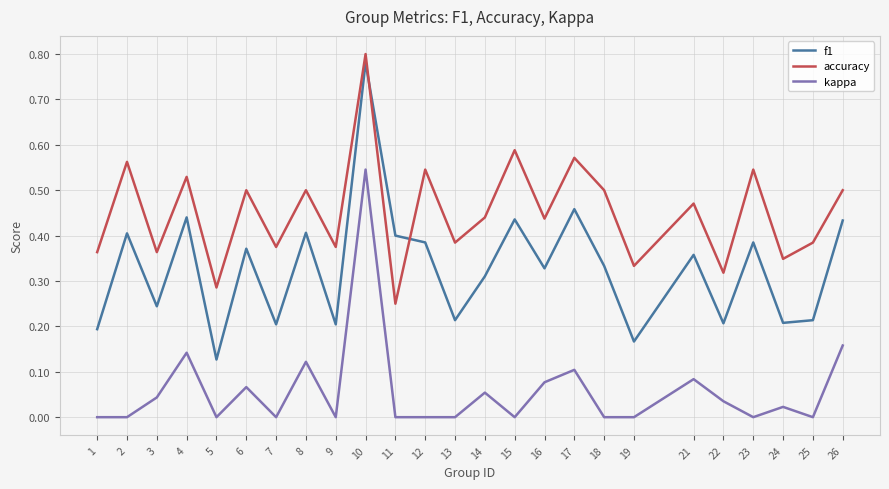

What are all the series names shown in the legend?

f1, accuracy, kappa